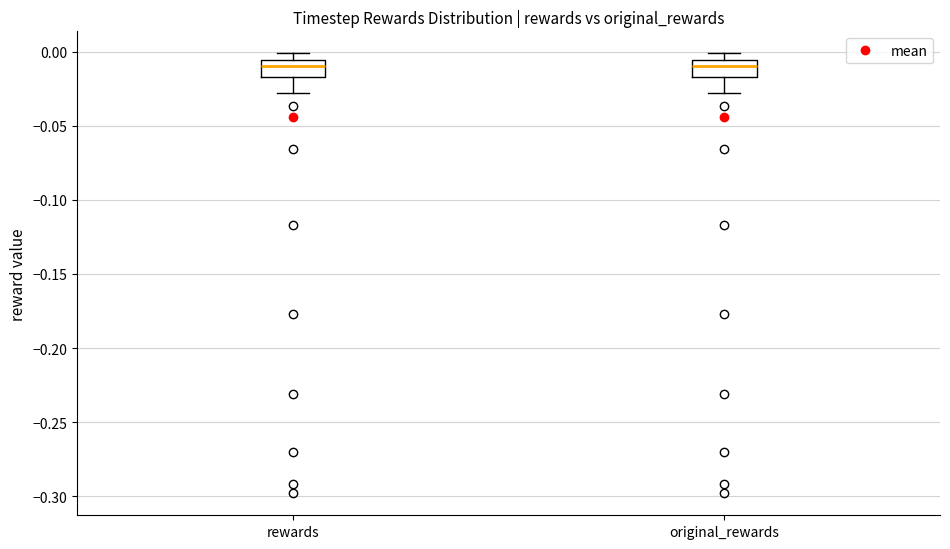

Where does the median line of the box for original_rewards sit on the y-axis? The values are not printed on the chart, so give them approximately, as read against the axis.

-0.010